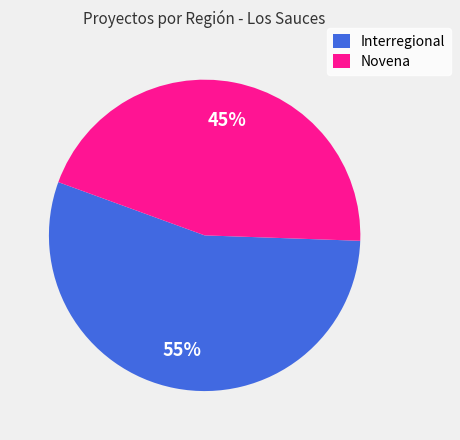

Rank the categories by value from highest to lowest.

Interregional, Novena